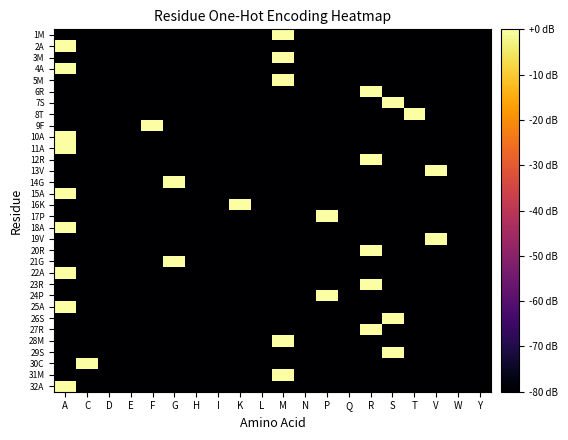

Reading right to left, list all the values displayed in this chart.

1M: Y=-80	W=-80	V=-80	T=-80	S=-80	R=-80	Q=-80	P=-80	N=-80	M=0	L=-80	K=-80	I=-80	H=-80	G=-80	F=-80	E=-80	D=-80	C=-80	A=-80
2A: Y=-80	W=-80	V=-80	T=-80	S=-80	R=-80	Q=-80	P=-80	N=-80	M=-80	L=-80	K=-80	I=-80	H=-80	G=-80	F=-80	E=-80	D=-80	C=-80	A=0
3M: Y=-80	W=-80	V=-80	T=-80	S=-80	R=-80	Q=-80	P=-80	N=-80	M=0	L=-80	K=-80	I=-80	H=-80	G=-80	F=-80	E=-80	D=-80	C=-80	A=-80
4A: Y=-80	W=-80	V=-80	T=-80	S=-80	R=-80	Q=-80	P=-80	N=-80	M=-80	L=-80	K=-80	I=-80	H=-80	G=-80	F=-80	E=-80	D=-80	C=-80	A=0
5M: Y=-80	W=-80	V=-80	T=-80	S=-80	R=-80	Q=-80	P=-80	N=-80	M=0	L=-80	K=-80	I=-80	H=-80	G=-80	F=-80	E=-80	D=-80	C=-80	A=-80
6R: Y=-80	W=-80	V=-80	T=-80	S=-80	R=0	Q=-80	P=-80	N=-80	M=-80	L=-80	K=-80	I=-80	H=-80	G=-80	F=-80	E=-80	D=-80	C=-80	A=-80
7S: Y=-80	W=-80	V=-80	T=-80	S=0	R=-80	Q=-80	P=-80	N=-80	M=-80	L=-80	K=-80	I=-80	H=-80	G=-80	F=-80	E=-80	D=-80	C=-80	A=-80
8T: Y=-80	W=-80	V=-80	T=0	S=-80	R=-80	Q=-80	P=-80	N=-80	M=-80	L=-80	K=-80	I=-80	H=-80	G=-80	F=-80	E=-80	D=-80	C=-80	A=-80
9F: Y=-80	W=-80	V=-80	T=-80	S=-80	R=-80	Q=-80	P=-80	N=-80	M=-80	L=-80	K=-80	I=-80	H=-80	G=-80	F=0	E=-80	D=-80	C=-80	A=-80
10A: Y=-80	W=-80	V=-80	T=-80	S=-80	R=-80	Q=-80	P=-80	N=-80	M=-80	L=-80	K=-80	I=-80	H=-80	G=-80	F=-80	E=-80	D=-80	C=-80	A=0
11A: Y=-80	W=-80	V=-80	T=-80	S=-80	R=-80	Q=-80	P=-80	N=-80	M=-80	L=-80	K=-80	I=-80	H=-80	G=-80	F=-80	E=-80	D=-80	C=-80	A=0
12R: Y=-80	W=-80	V=-80	T=-80	S=-80	R=0	Q=-80	P=-80	N=-80	M=-80	L=-80	K=-80	I=-80	H=-80	G=-80	F=-80	E=-80	D=-80	C=-80	A=-80
13V: Y=-80	W=-80	V=0	T=-80	S=-80	R=-80	Q=-80	P=-80	N=-80	M=-80	L=-80	K=-80	I=-80	H=-80	G=-80	F=-80	E=-80	D=-80	C=-80	A=-80
14G: Y=-80	W=-80	V=-80	T=-80	S=-80	R=-80	Q=-80	P=-80	N=-80	M=-80	L=-80	K=-80	I=-80	H=-80	G=0	F=-80	E=-80	D=-80	C=-80	A=-80
15A: Y=-80	W=-80	V=-80	T=-80	S=-80	R=-80	Q=-80	P=-80	N=-80	M=-80	L=-80	K=-80	I=-80	H=-80	G=-80	F=-80	E=-80	D=-80	C=-80	A=0
16K: Y=-80	W=-80	V=-80	T=-80	S=-80	R=-80	Q=-80	P=-80	N=-80	M=-80	L=-80	K=0	I=-80	H=-80	G=-80	F=-80	E=-80	D=-80	C=-80	A=-80
17P: Y=-80	W=-80	V=-80	T=-80	S=-80	R=-80	Q=-80	P=0	N=-80	M=-80	L=-80	K=-80	I=-80	H=-80	G=-80	F=-80	E=-80	D=-80	C=-80	A=-80
18A: Y=-80	W=-80	V=-80	T=-80	S=-80	R=-80	Q=-80	P=-80	N=-80	M=-80	L=-80	K=-80	I=-80	H=-80	G=-80	F=-80	E=-80	D=-80	C=-80	A=0
19V: Y=-80	W=-80	V=0	T=-80	S=-80	R=-80	Q=-80	P=-80	N=-80	M=-80	L=-80	K=-80	I=-80	H=-80	G=-80	F=-80	E=-80	D=-80	C=-80	A=-80
20R: Y=-80	W=-80	V=-80	T=-80	S=-80	R=0	Q=-80	P=-80	N=-80	M=-80	L=-80	K=-80	I=-80	H=-80	G=-80	F=-80	E=-80	D=-80	C=-80	A=-80
21G: Y=-80	W=-80	V=-80	T=-80	S=-80	R=-80	Q=-80	P=-80	N=-80	M=-80	L=-80	K=-80	I=-80	H=-80	G=0	F=-80	E=-80	D=-80	C=-80	A=-80
22A: Y=-80	W=-80	V=-80	T=-80	S=-80	R=-80	Q=-80	P=-80	N=-80	M=-80	L=-80	K=-80	I=-80	H=-80	G=-80	F=-80	E=-80	D=-80	C=-80	A=0
23R: Y=-80	W=-80	V=-80	T=-80	S=-80	R=0	Q=-80	P=-80	N=-80	M=-80	L=-80	K=-80	I=-80	H=-80	G=-80	F=-80	E=-80	D=-80	C=-80	A=-80
24P: Y=-80	W=-80	V=-80	T=-80	S=-80	R=-80	Q=-80	P=0	N=-80	M=-80	L=-80	K=-80	I=-80	H=-80	G=-80	F=-80	E=-80	D=-80	C=-80	A=-80
25A: Y=-80	W=-80	V=-80	T=-80	S=-80	R=-80	Q=-80	P=-80	N=-80	M=-80	L=-80	K=-80	I=-80	H=-80	G=-80	F=-80	E=-80	D=-80	C=-80	A=0
26S: Y=-80	W=-80	V=-80	T=-80	S=0	R=-80	Q=-80	P=-80	N=-80	M=-80	L=-80	K=-80	I=-80	H=-80	G=-80	F=-80	E=-80	D=-80	C=-80	A=-80
27R: Y=-80	W=-80	V=-80	T=-80	S=-80	R=0	Q=-80	P=-80	N=-80	M=-80	L=-80	K=-80	I=-80	H=-80	G=-80	F=-80	E=-80	D=-80	C=-80	A=-80
28M: Y=-80	W=-80	V=-80	T=-80	S=-80	R=-80	Q=-80	P=-80	N=-80	M=0	L=-80	K=-80	I=-80	H=-80	G=-80	F=-80	E=-80	D=-80	C=-80	A=-80
29S: Y=-80	W=-80	V=-80	T=-80	S=0	R=-80	Q=-80	P=-80	N=-80	M=-80	L=-80	K=-80	I=-80	H=-80	G=-80	F=-80	E=-80	D=-80	C=-80	A=-80
30C: Y=-80	W=-80	V=-80	T=-80	S=-80	R=-80	Q=-80	P=-80	N=-80	M=-80	L=-80	K=-80	I=-80	H=-80	G=-80	F=-80	E=-80	D=-80	C=0	A=-80
31M: Y=-80	W=-80	V=-80	T=-80	S=-80	R=-80	Q=-80	P=-80	N=-80	M=0	L=-80	K=-80	I=-80	H=-80	G=-80	F=-80	E=-80	D=-80	C=-80	A=-80
32A: Y=-80	W=-80	V=-80	T=-80	S=-80	R=-80	Q=-80	P=-80	N=-80	M=-80	L=-80	K=-80	I=-80	H=-80	G=-80	F=-80	E=-80	D=-80	C=-80	A=0